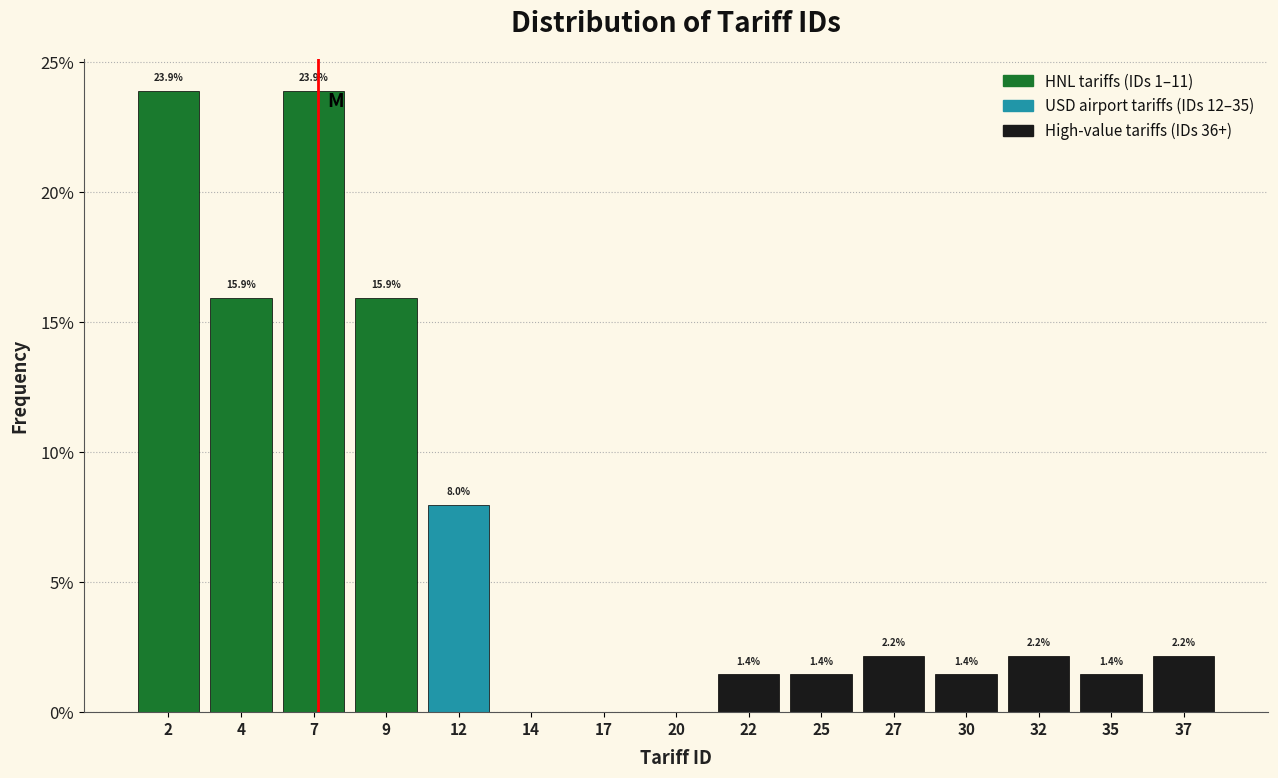

Reading right to left, transcribe all the data shown in this chart.

37=2.2	35=1.4	32=2.2	30=1.4	27=2.2	25=1.4	22=1.4	20=0.0	17=0.0	14=0.0	12=8.0	9=15.9	7=23.9	4=15.9	2=23.9